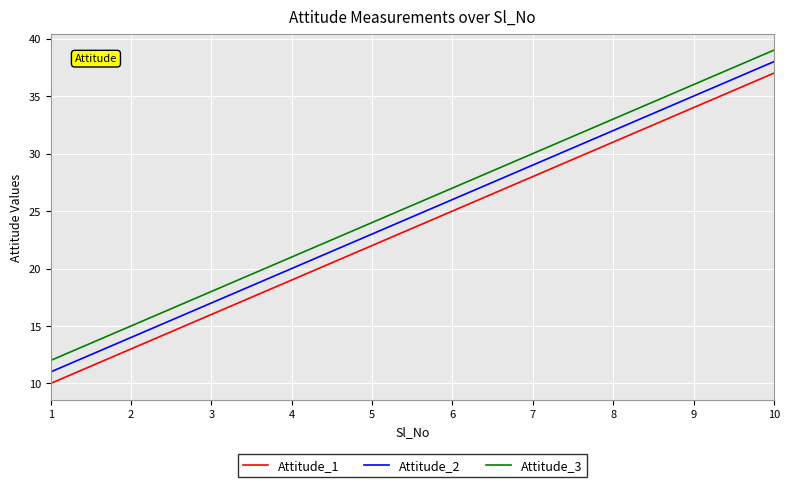

Rank the series at 5 from highest to lowest value.

Attitude_3, Attitude_2, Attitude_1